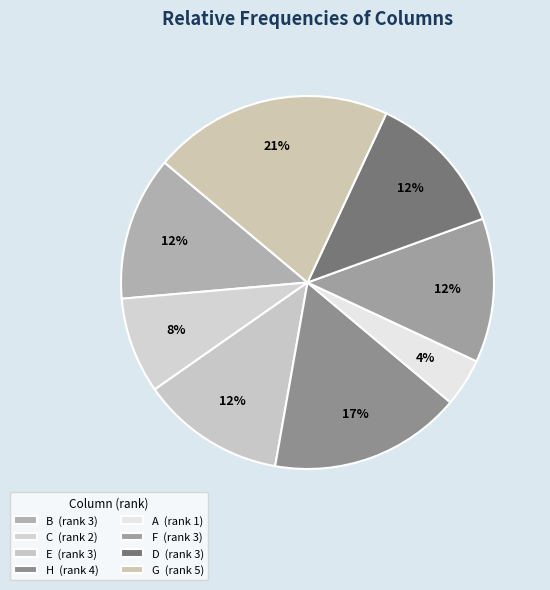

How many segments does this pie chart have?

8